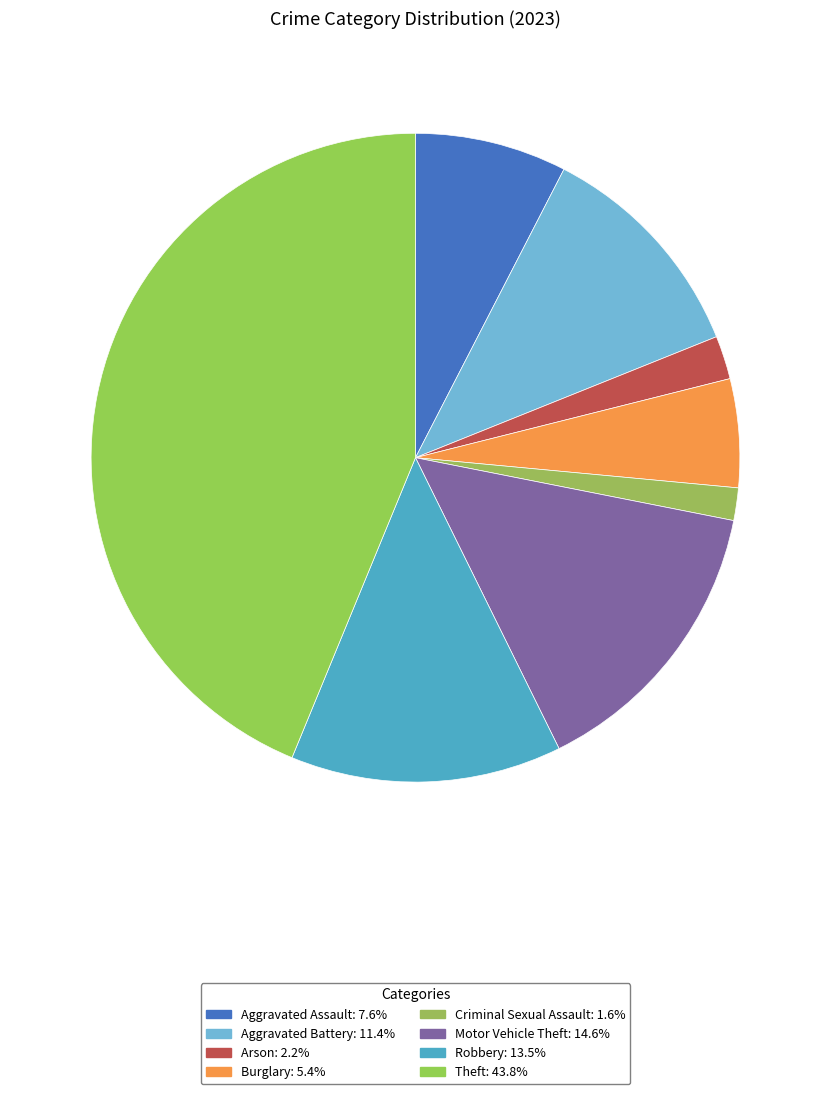

What is the smallest slice in the pie chart?

Criminal Sexual Assault